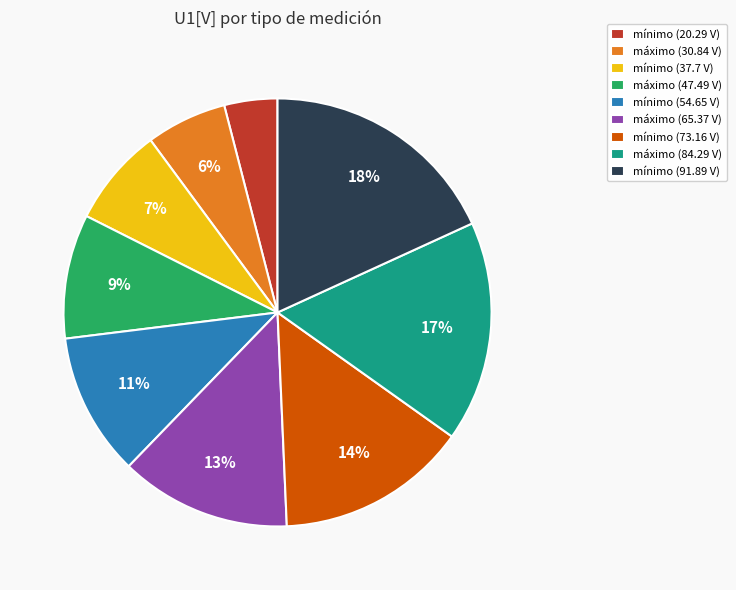

Count the number of slices in the pie.

9